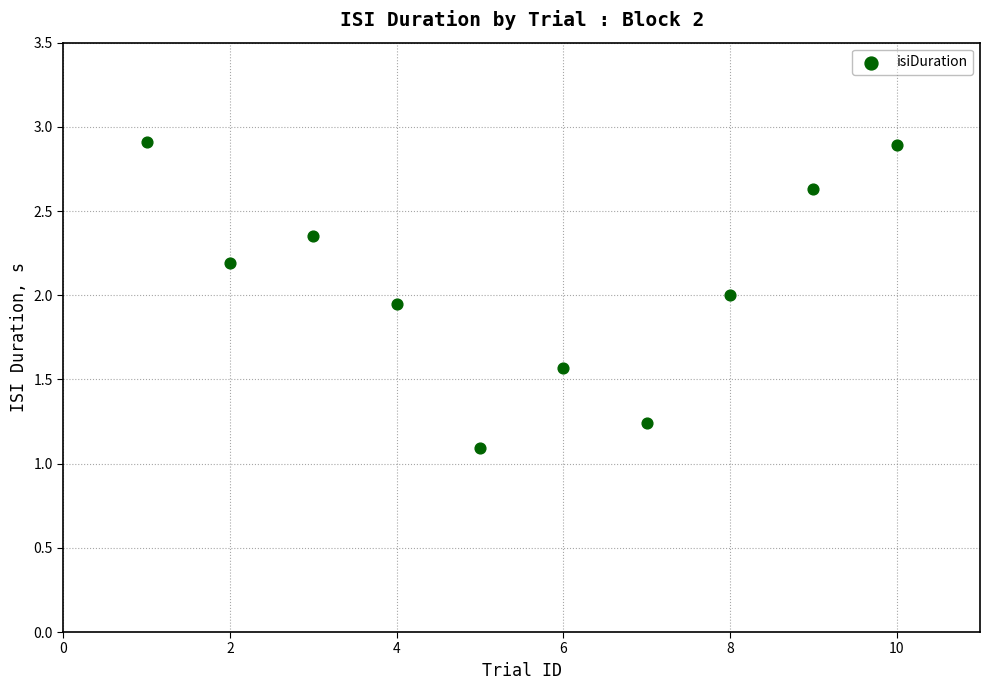

What is the range of X values (max minus min)?

9.0